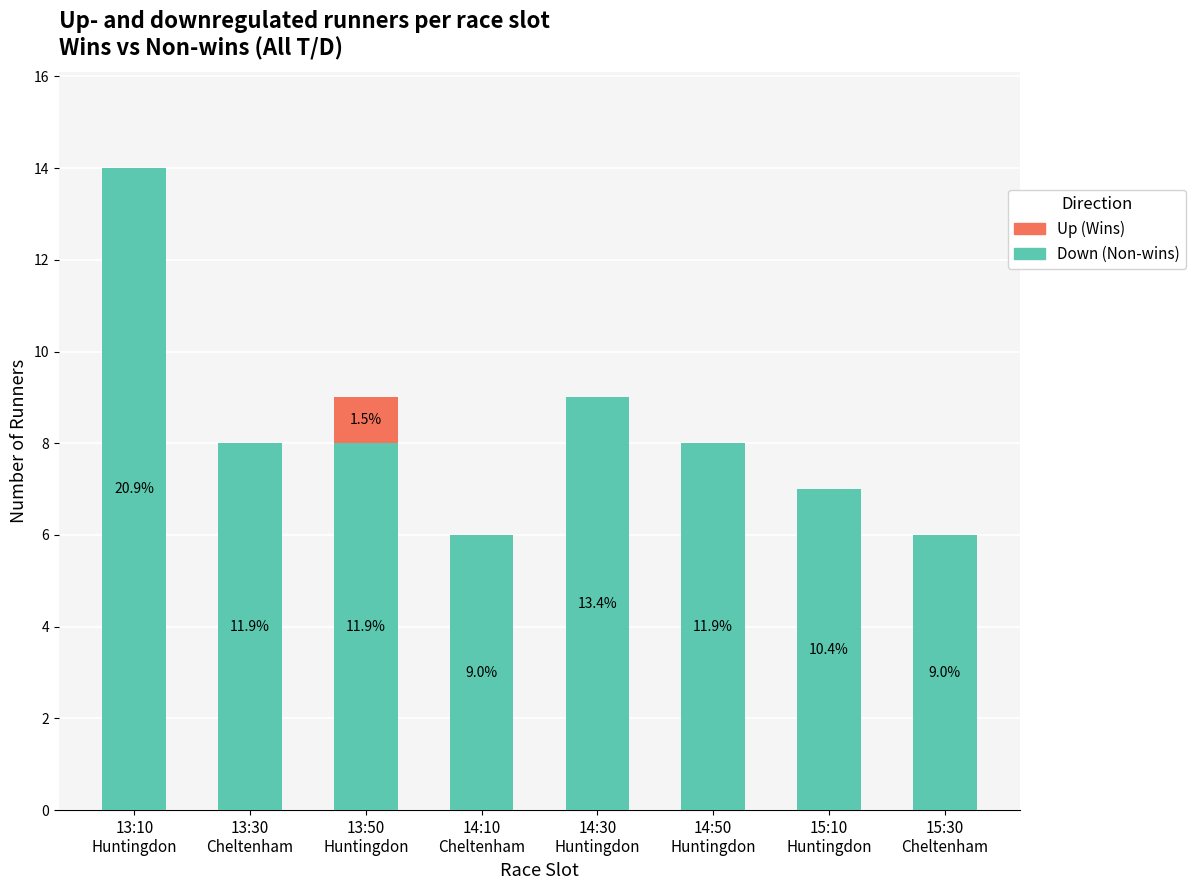

What is the label of the 2nd bar from the right?

15:10
Huntingdon